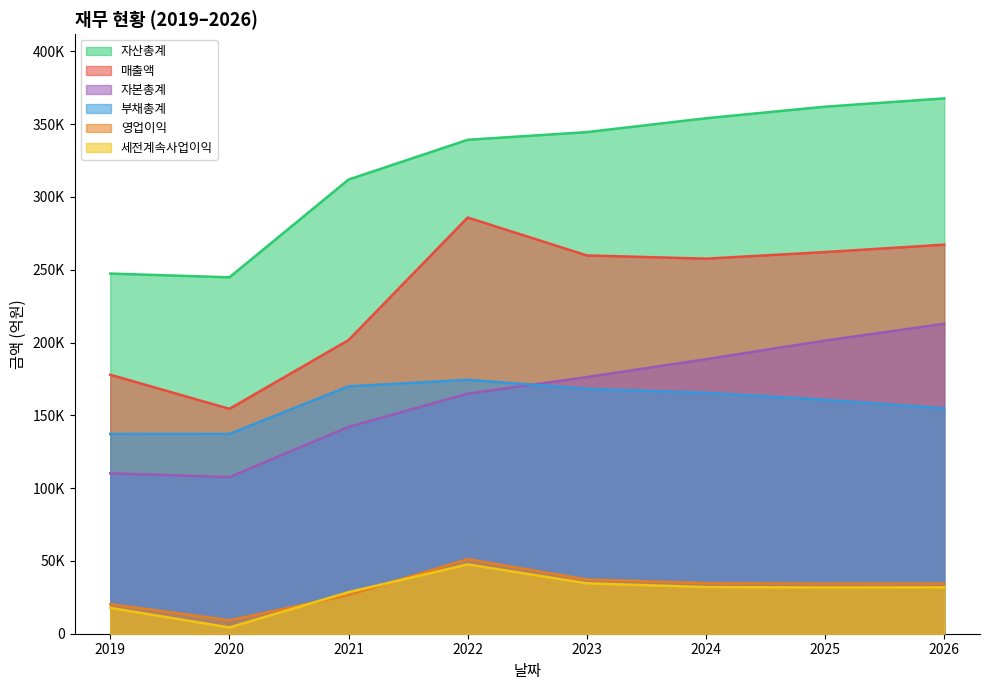

Count the number of data series in this chart.

6